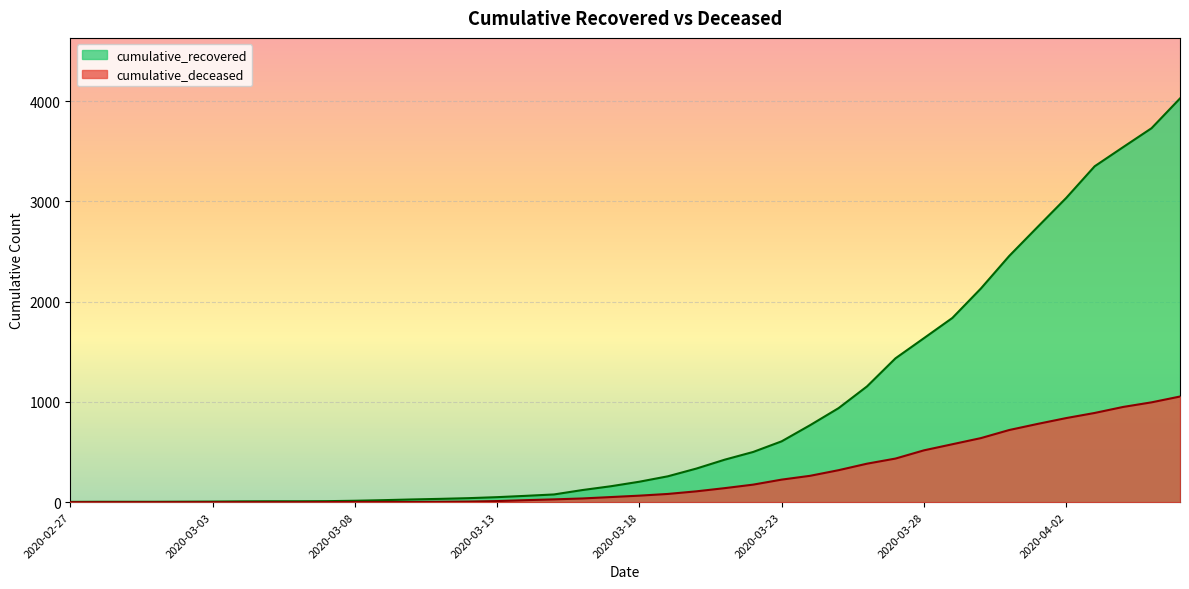

Which series has the widest spread of values?

cumulative_recovered